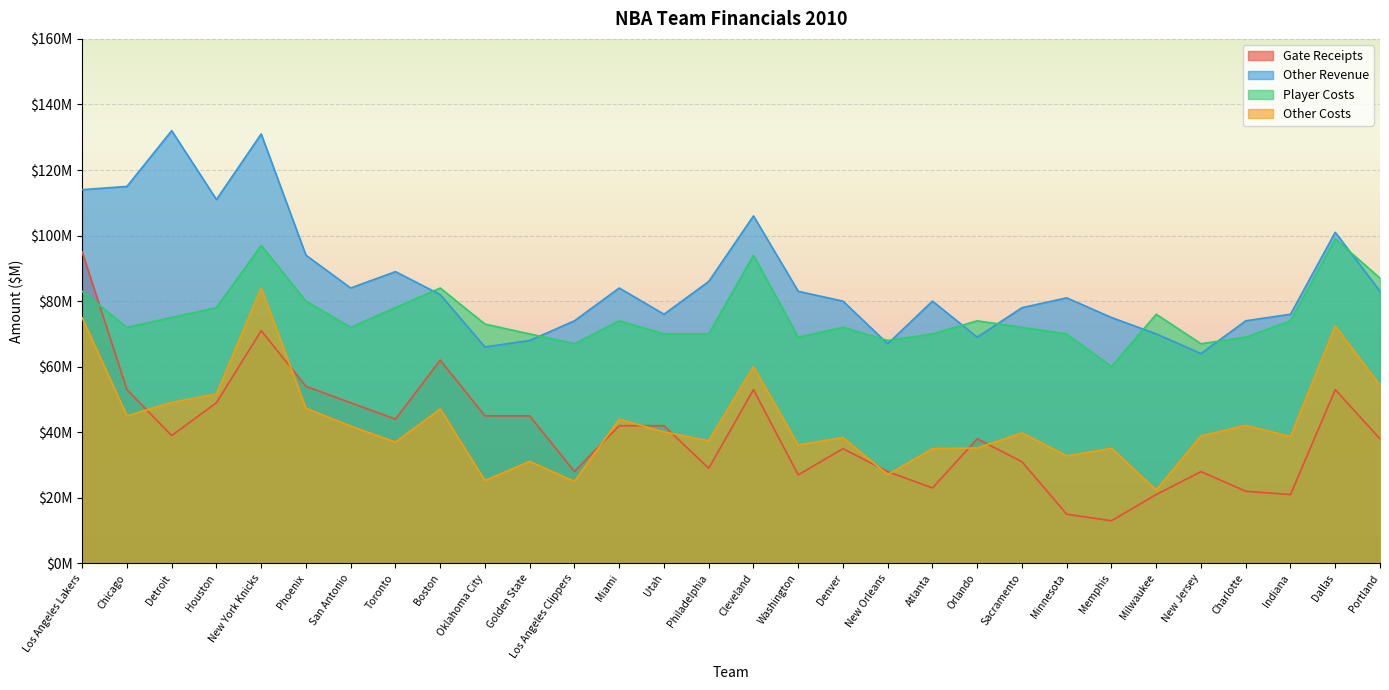

What is the difference between the Other Revenue values at Milwaukee and New Jersey?

6.0